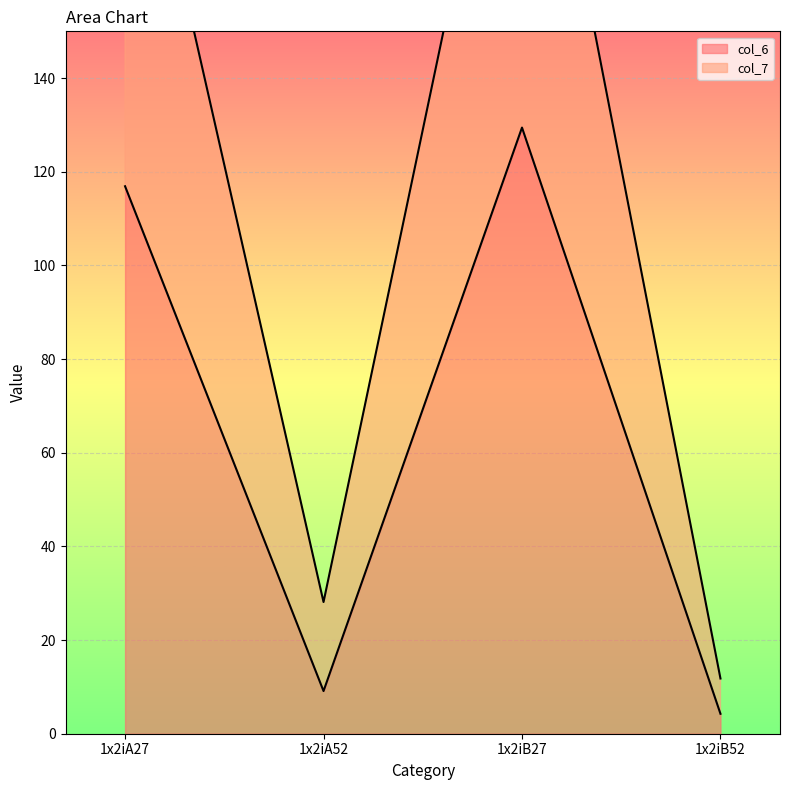

Where does the col_7 series first go above 214?

1x2iA27